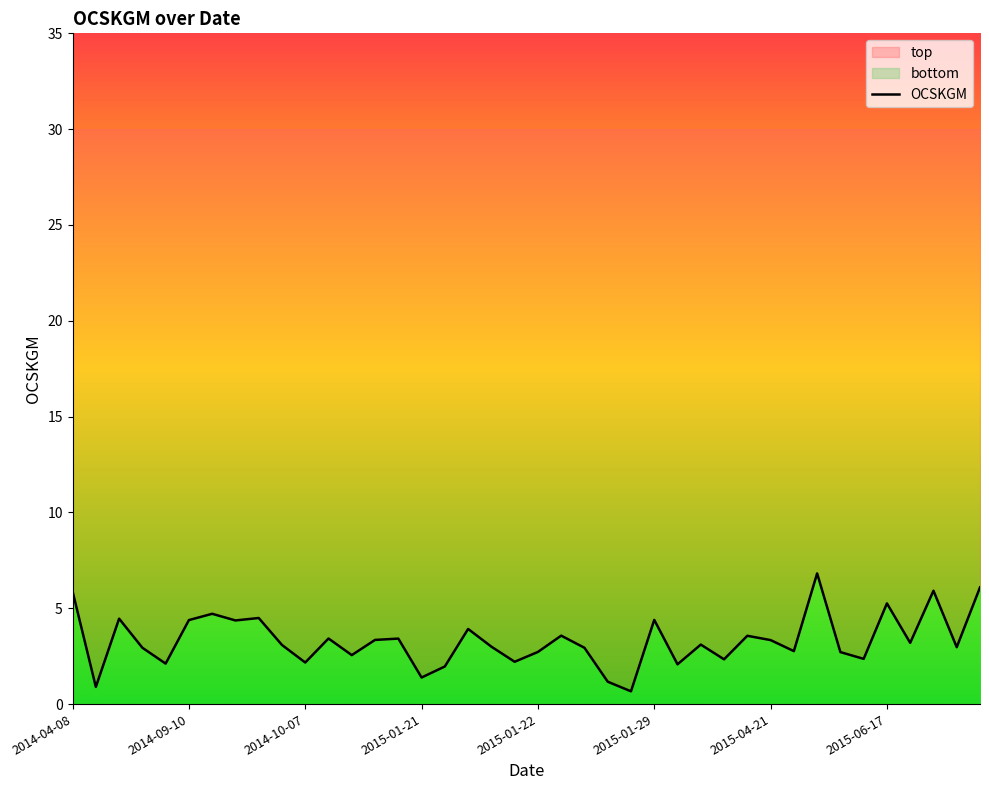

What is the difference between the maximum and minimum values?

6.2